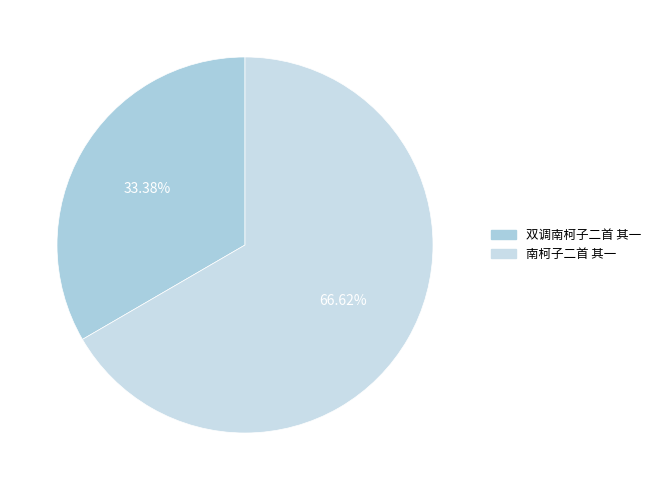

Is there any slice that represents more than half of the pie?

Yes